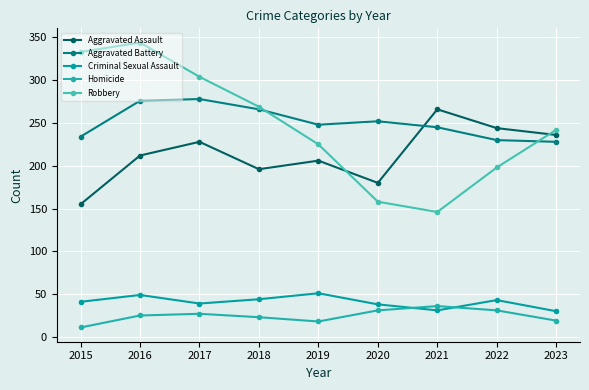

At which category does the chart reach its peak across all series?

2016